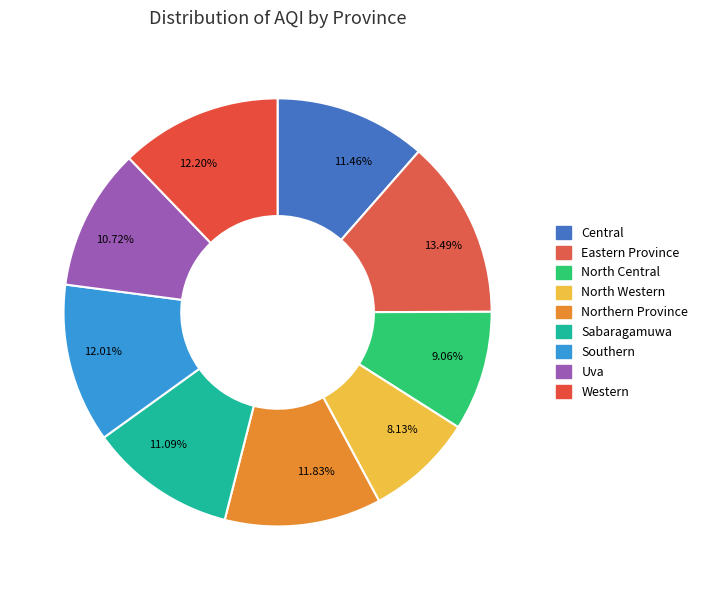

How many segments does this pie chart have?

9